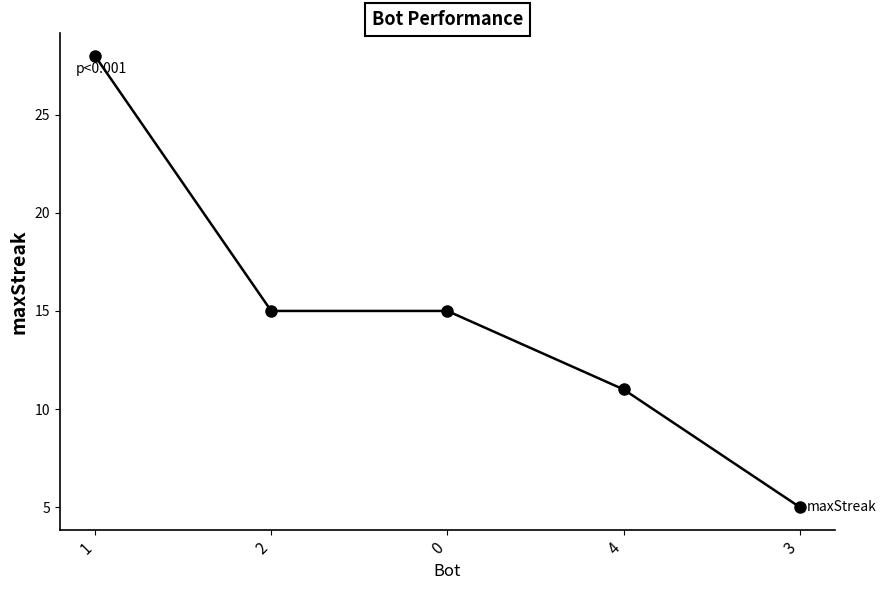

Is it true that the value at 2 is 15?

True